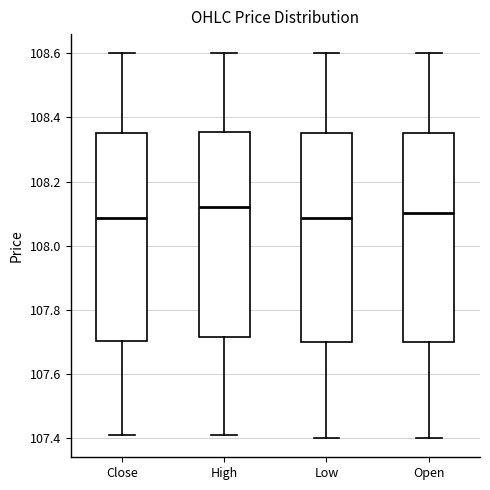

Reading left to right, transcribe this box plot: for each box, give where its median line is, the range the box spans, and where its two whiskers end, as read against the y-axis. The values are not printed on the chart, so give them approximately, as read against the axis.

Close: median 108.08, box 107.70 to 108.34, whiskers 107.42 to 108.60
High: median 108.12, box 107.72 to 108.36, whiskers 107.42 to 108.60
Low: median 108.08, box 107.70 to 108.34, whiskers 107.40 to 108.60
Open: median 108.10, box 107.70 to 108.34, whiskers 107.40 to 108.60